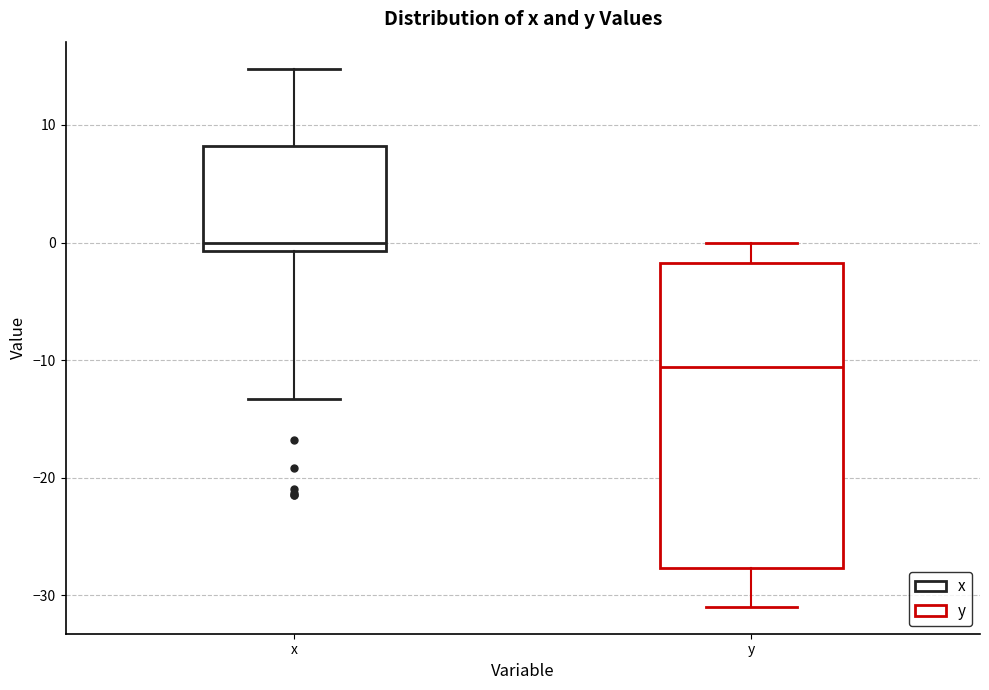

Reading left to right, read every box against the y-axis: the position of its median line, the range the box covers, and the ends of its whiskers. The values are not printed on the chart, so give them approximately, as read against the axis.

x: median 0, box -1 to 8, whiskers -13 to 15
y: median -11, box -28 to -2, whiskers -31 to 0